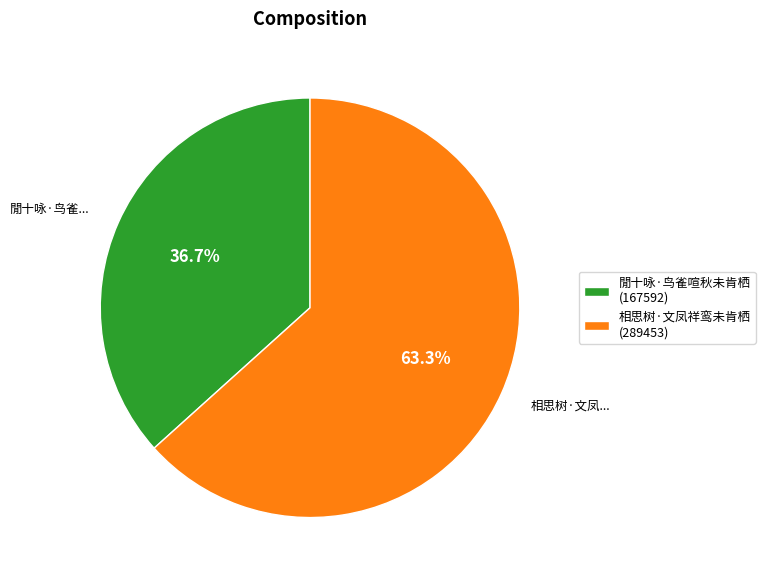

Count the number of slices in the pie.

2